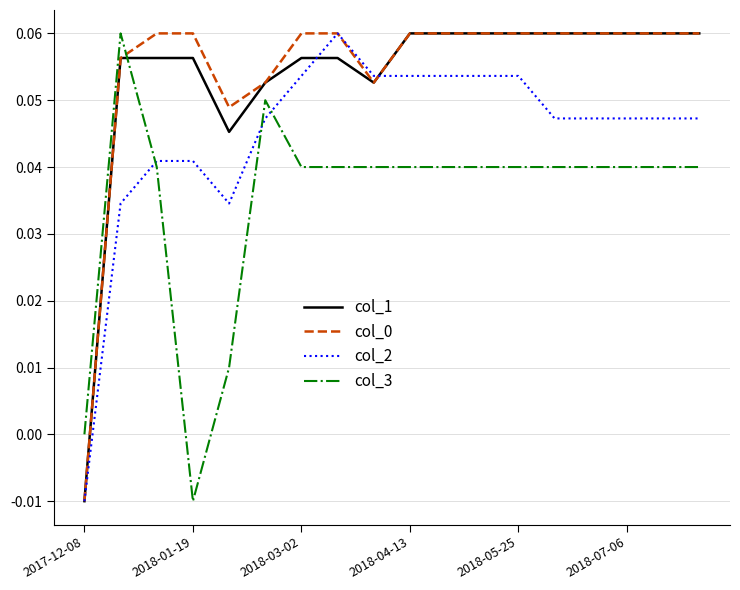

True or false: col_3 and col_0 intersect in this chart.

True